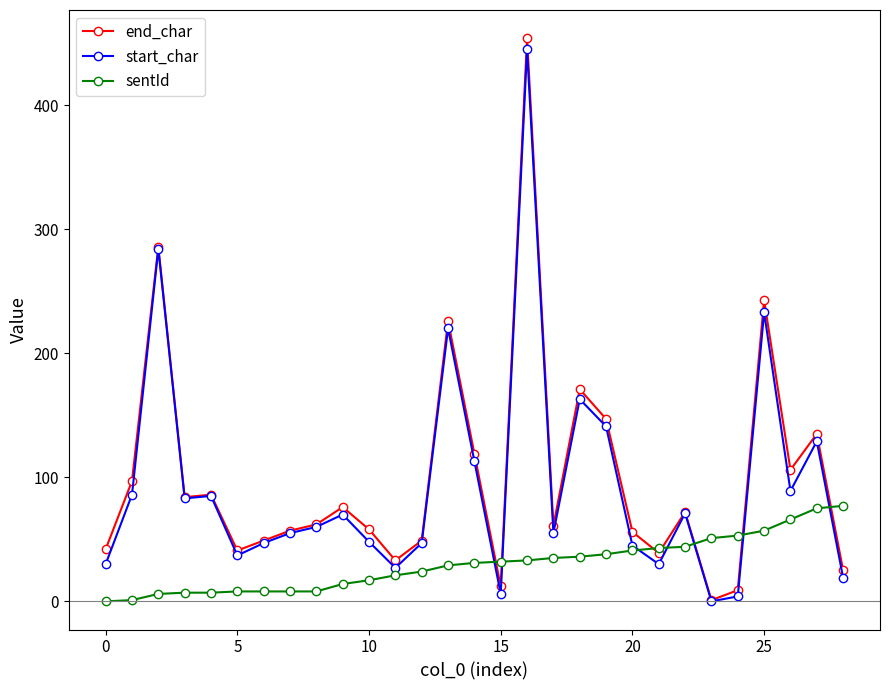

How many data points does each series have?

29